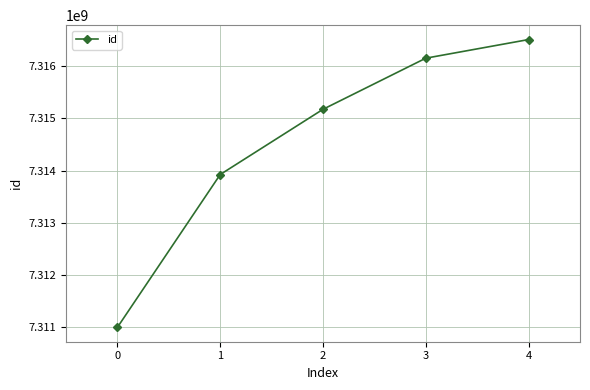

Reading left to right, what are all the values shown in this chart?

7310993818	7313922964	7315173150	7316152972	7316509996